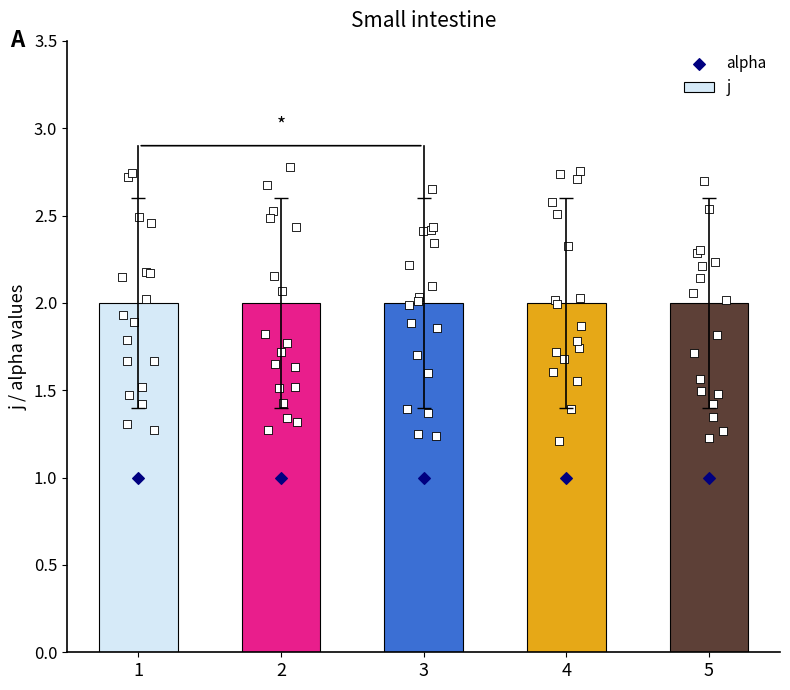

What are all the series names shown in the legend?

j, alpha